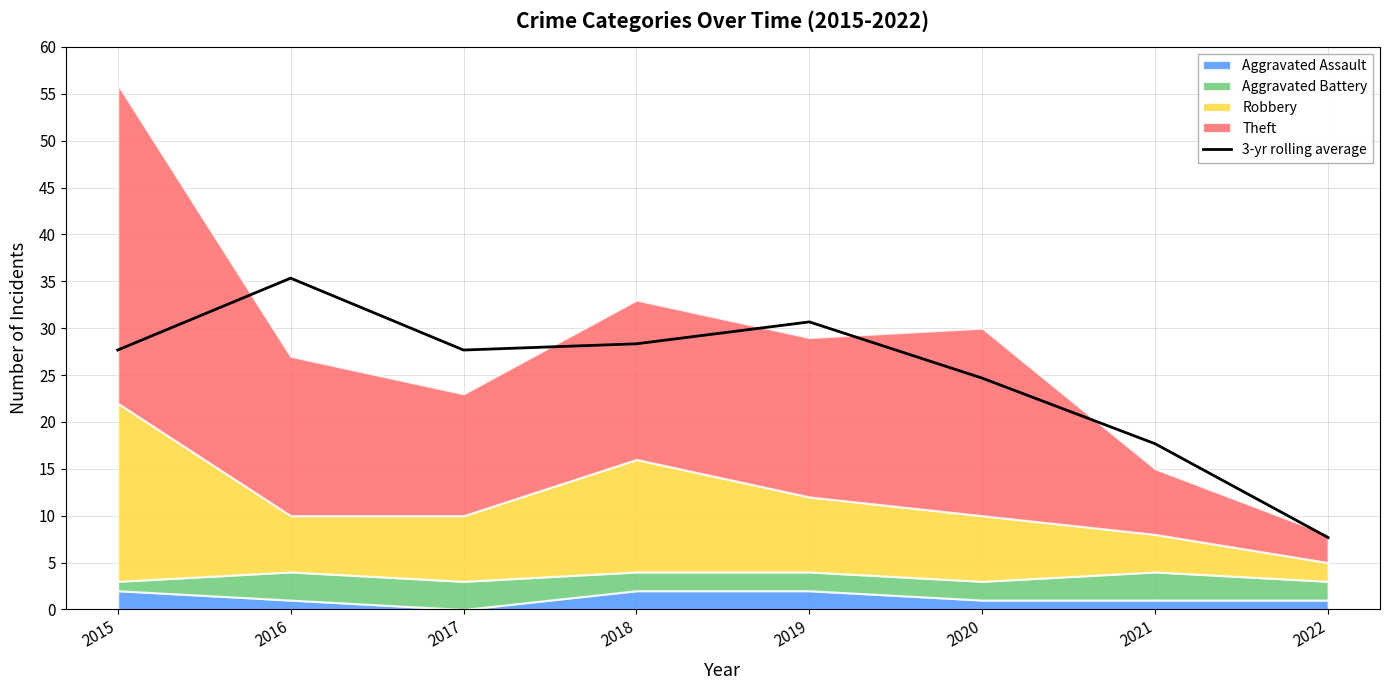

How many data points are above 27?

5